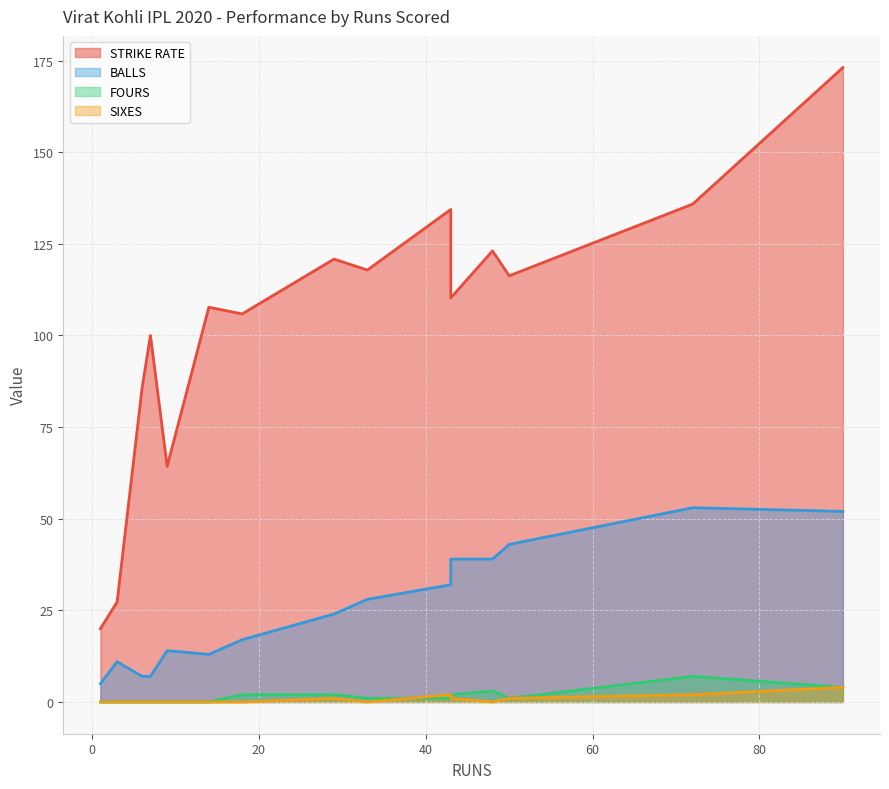

At which category is the sum across all series the highest?

90